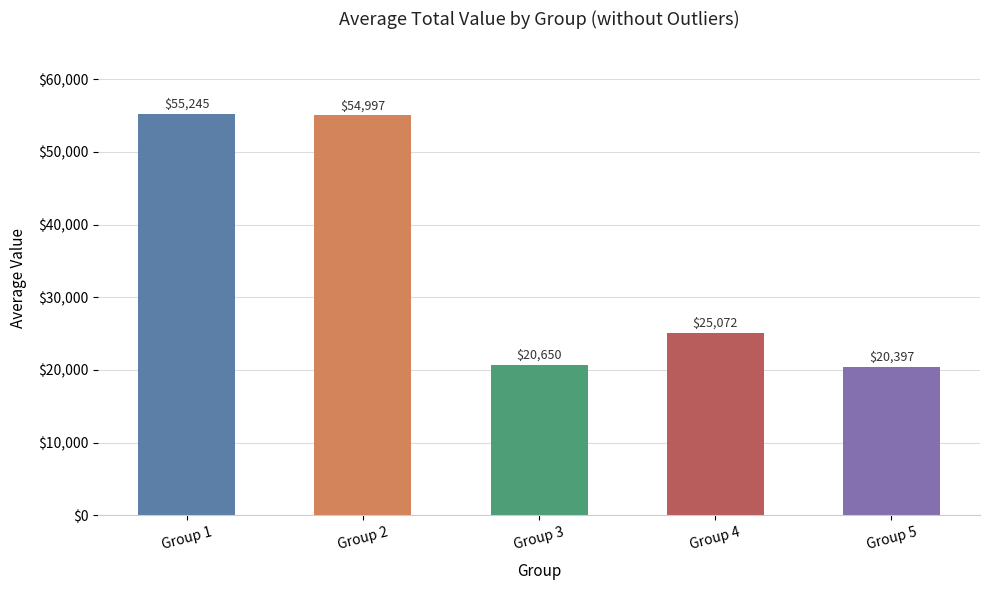

Reading left to right, what are all the values shown in this chart?

55245	54997	20650	25072	20397